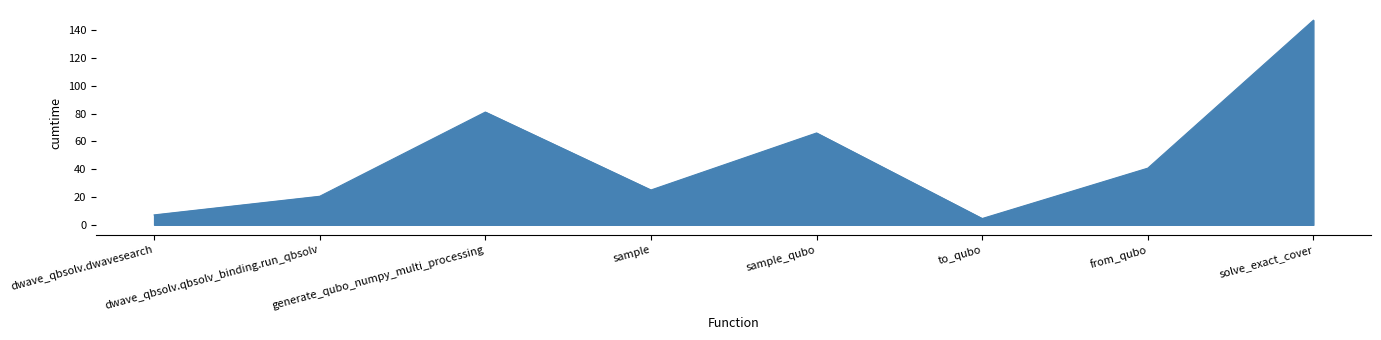

What position from the left is from_qubo?

7